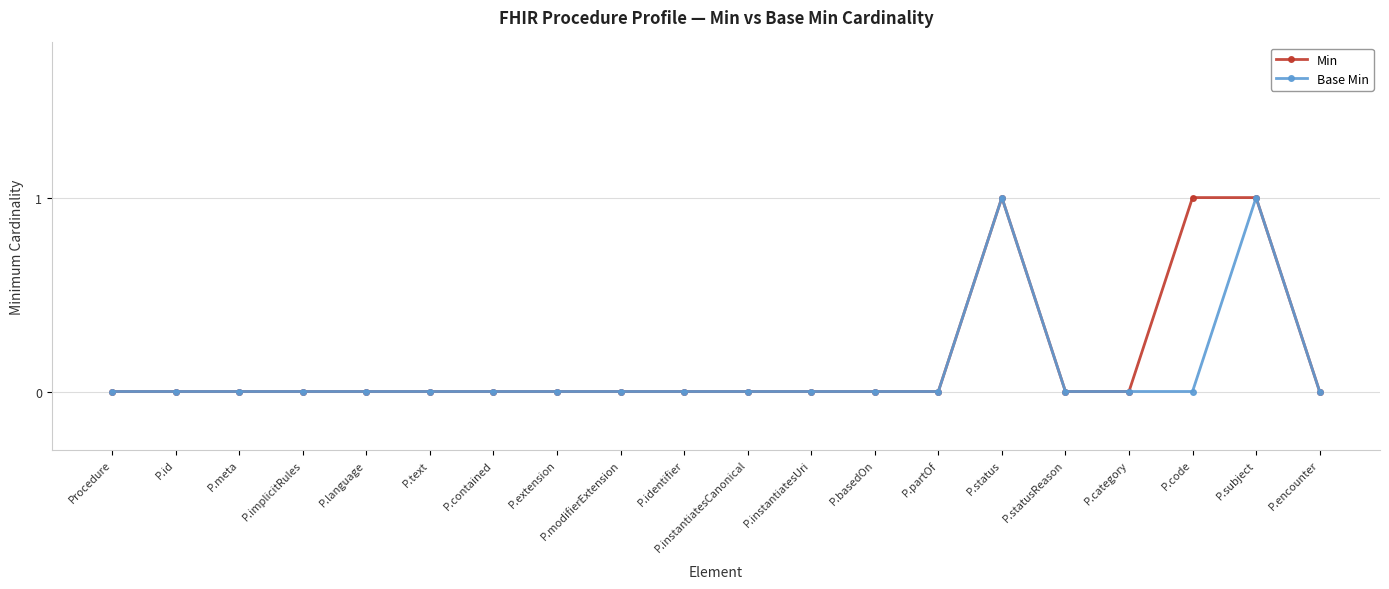

How many series are shown in this chart?

2